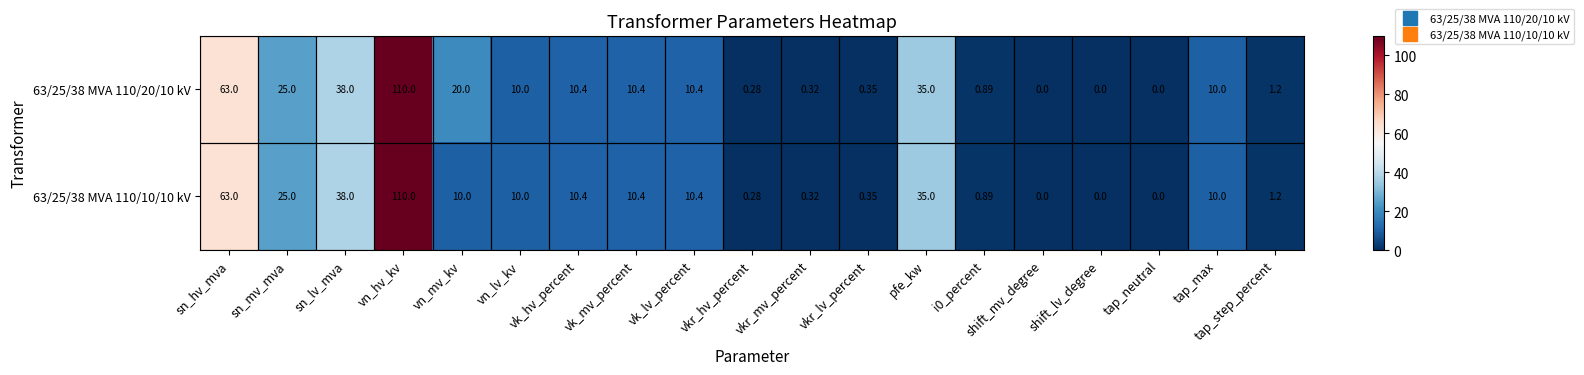

At which category is the sum across all series the highest?

vn_hv_kv